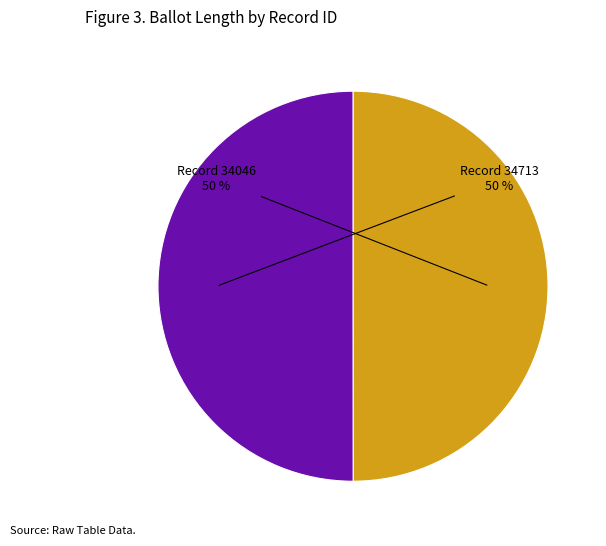

To the nearest percent, what is the average slice percentage?

50%